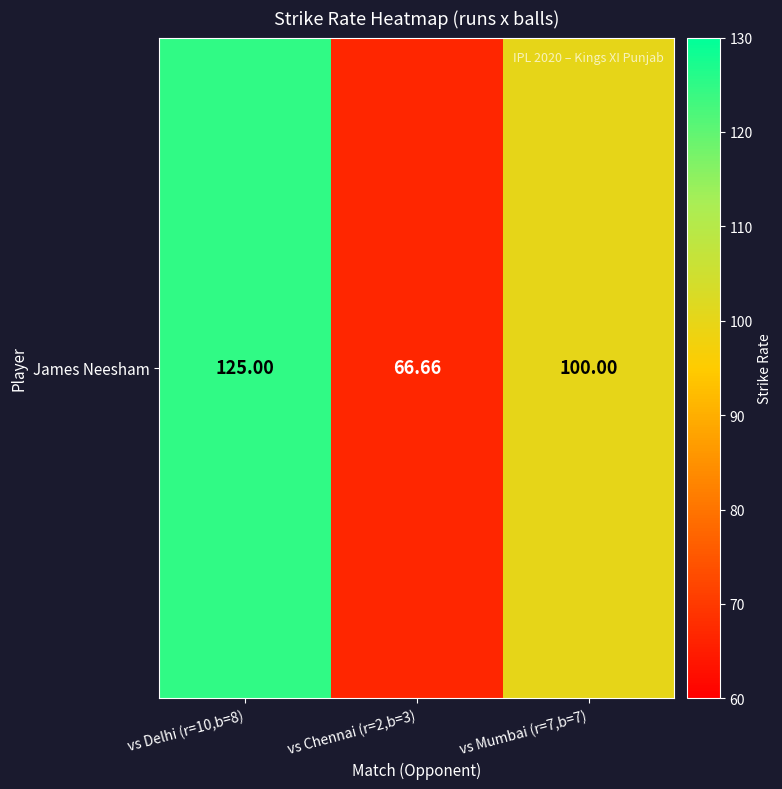

What is the sum of all values?

291.7